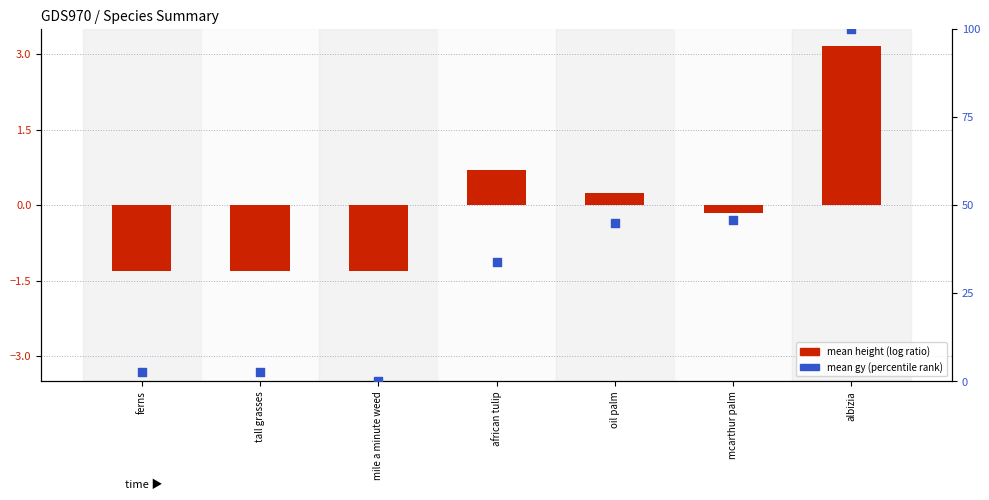

Approximately how many times larger is the value at african tulip compared to ferns?

13.0